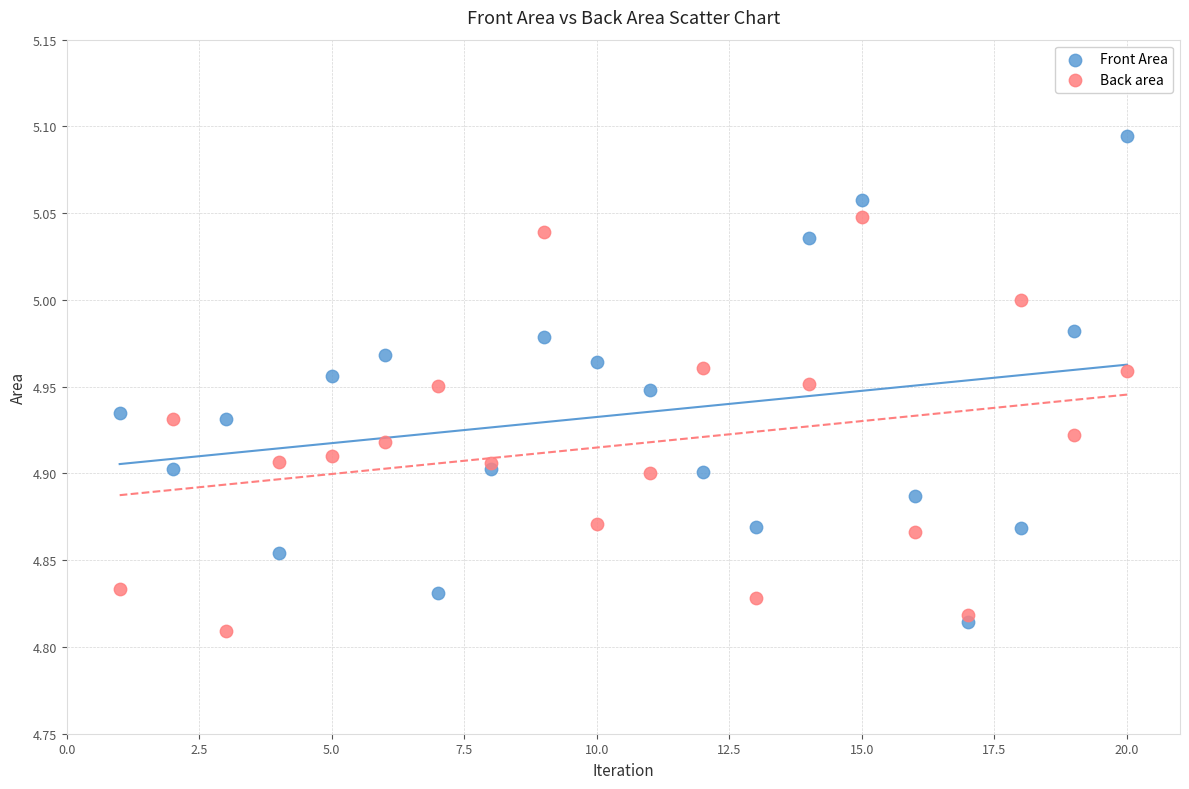

Which series contains the lowest Y value?

Back area